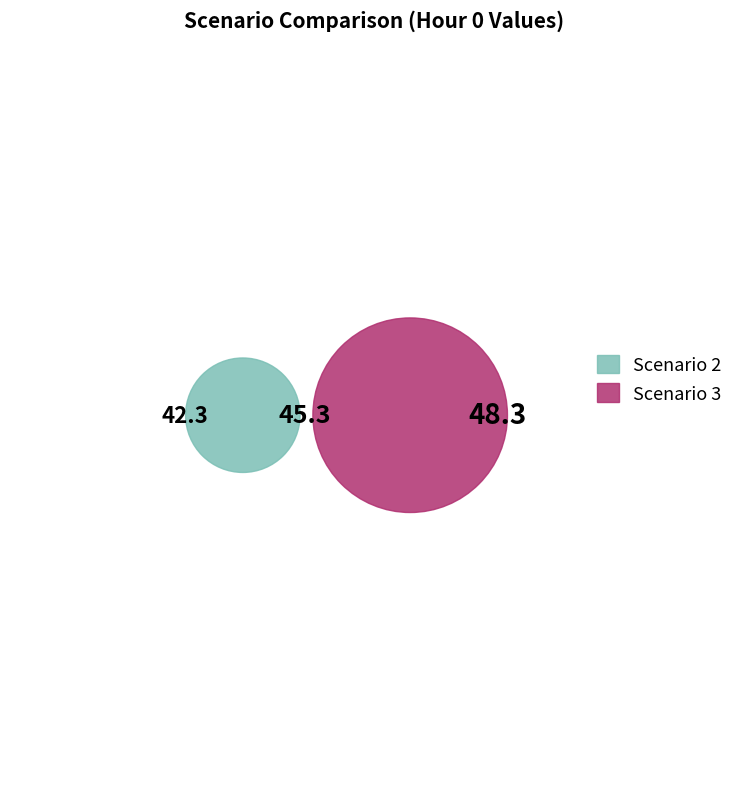

Is it true that Scenario 3 is 44% of the pie?

False